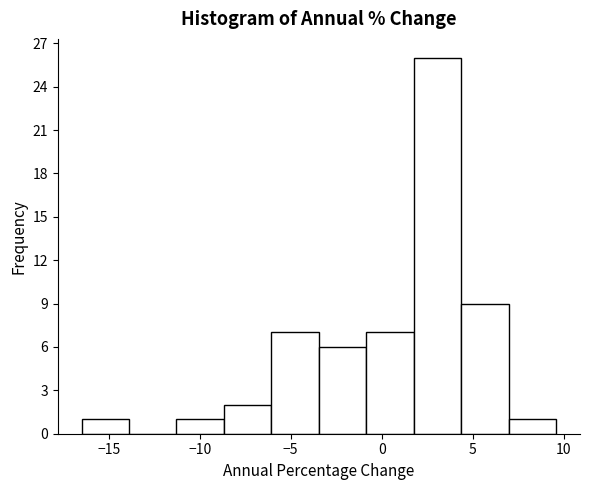

Reading left to right, transcribe this chart: for each bar, give the range it covers on the x-axis and its height. Neither the bar edges nor the heights are printed on the chart, so give them approximately, as read against the axes.

-16.5 to -14.0: 1
-14.0 to -11.5: 0
-11.5 to -8.5: 1
-8.5 to -6.0: 2
-6.0 to -3.5: 7
-3.5 to -1.0: 6
-1.0 to 2.0: 7
2.0 to 4.5: 26
4.5 to 7.0: 9
7.0 to 9.5: 1